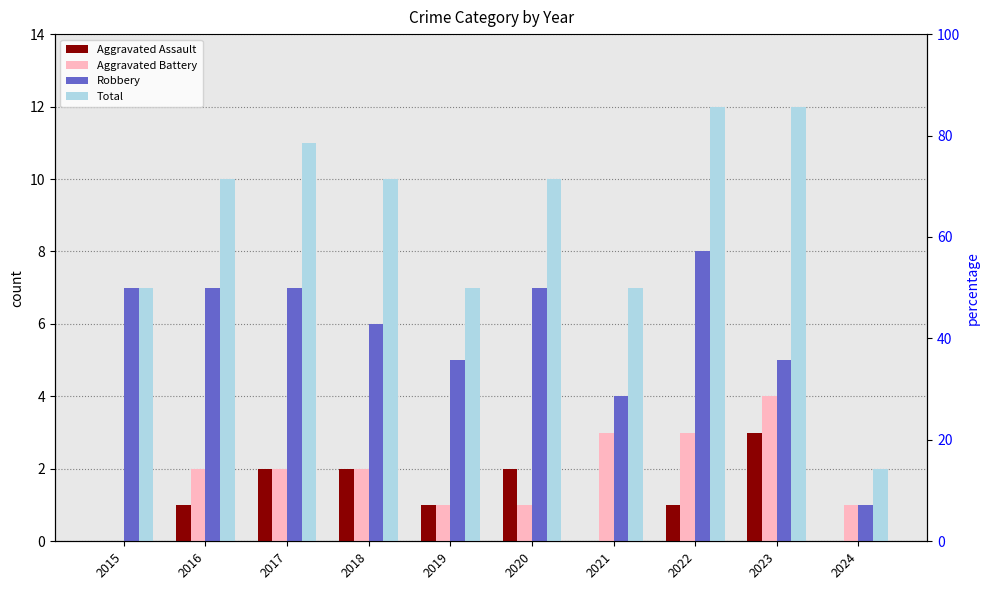

Is it true that Aggravated Battery equals 3 at 2017?

False